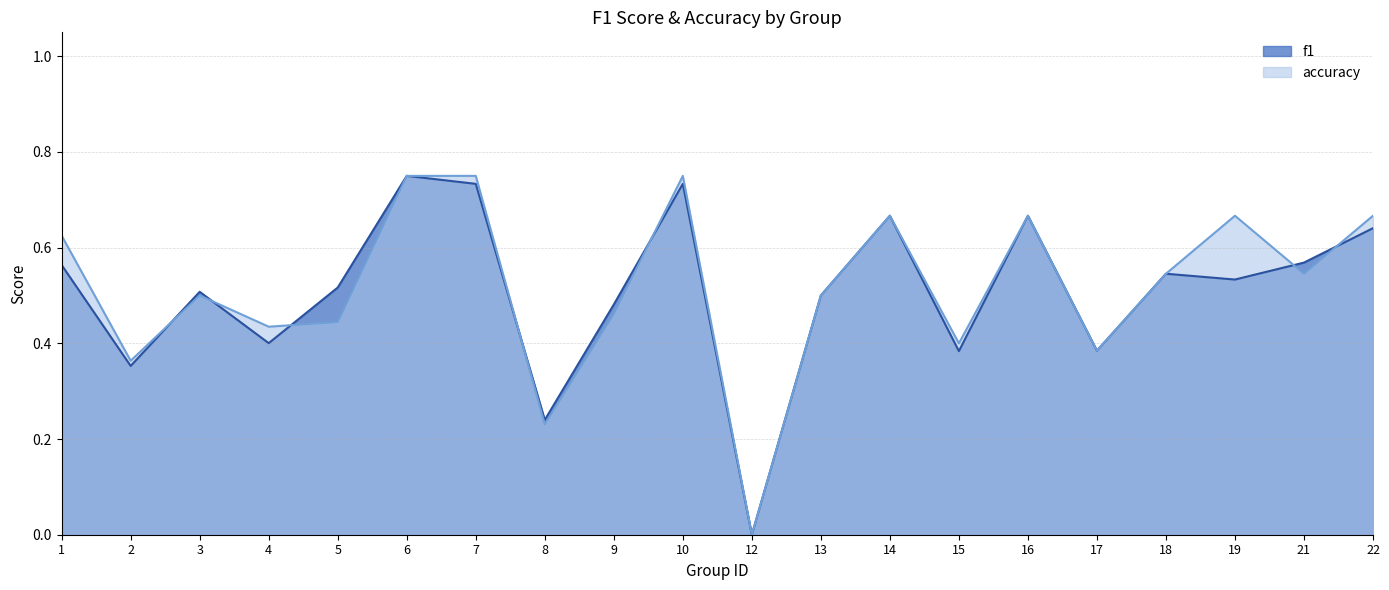

What is the total value across all series at 18?

1.1